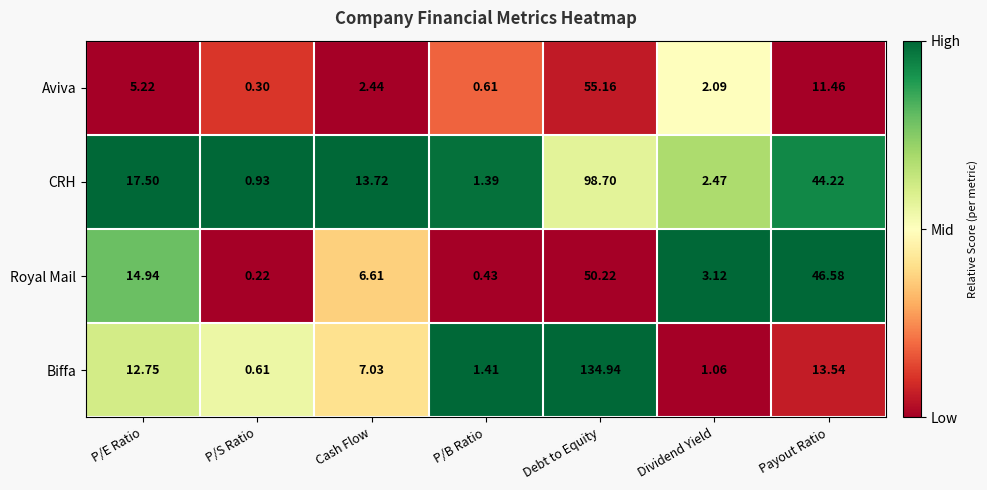

Which category has the highest value in the CRH series?

Debt to Equity